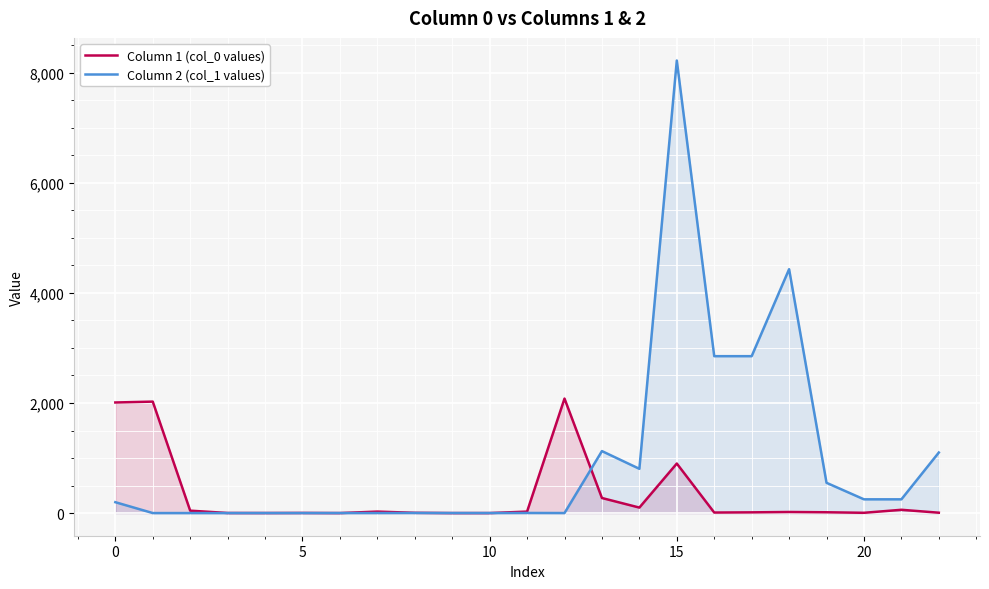

Reading left to right, transcribe all the data shown in this chart.

Column 1 (col_0 values): 2009.0	2024.7	44.1	1.7	1.2	2.5	0.3	27.0	5.0	0.2	0.4	27.0	2080.0	274.1	100.0	900.0	10.0	13.5	20.0	15.0	5.3	60.0	7.0
Column 2 (col_1 values): 198.0	0.7	0.6	0.5	0.9	0.8	1.2	1.1	2.5	1.2	1.0	2.5	1.1	1126.1	804.2	8220.0	2850.0	2850.0	4430.0	550.0	250.0	250.0	1100.0